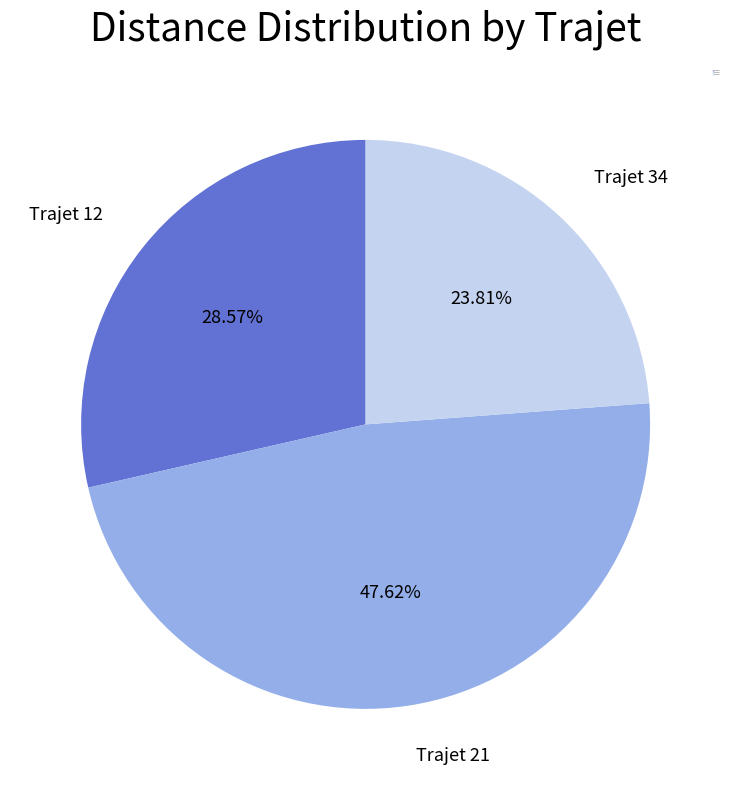

How many segments does this pie chart have?

3